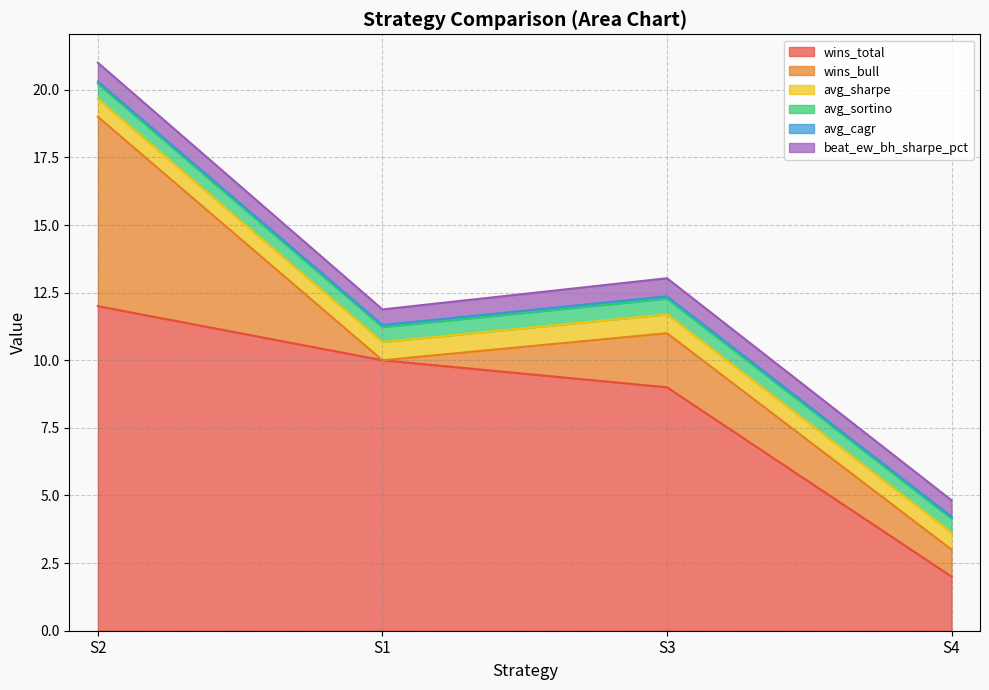

At which category is the sum across all series the highest?

S2